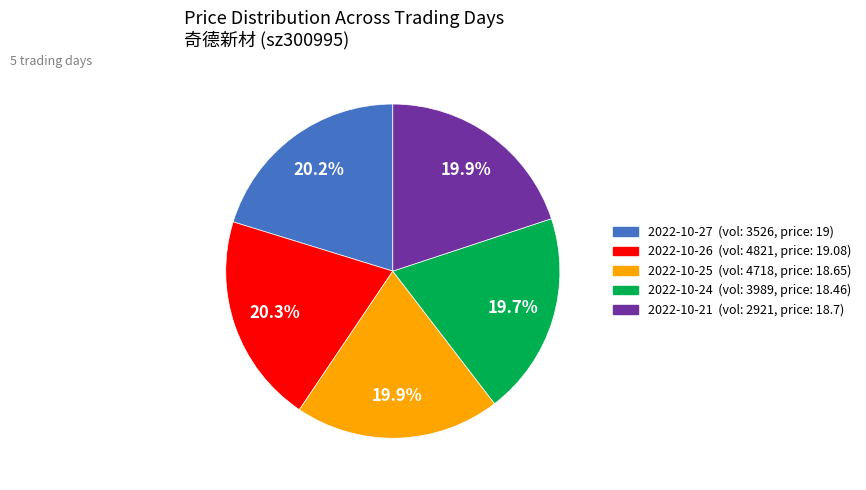

Does any single category account for the majority?

No